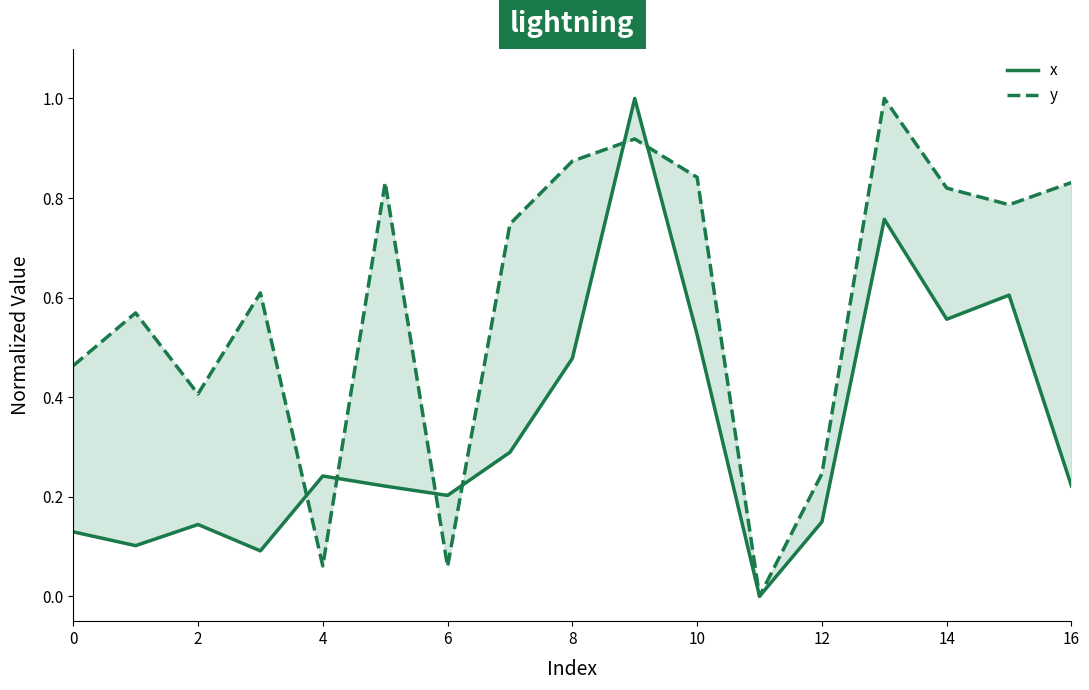

How many values in the x series exceed 0?

16